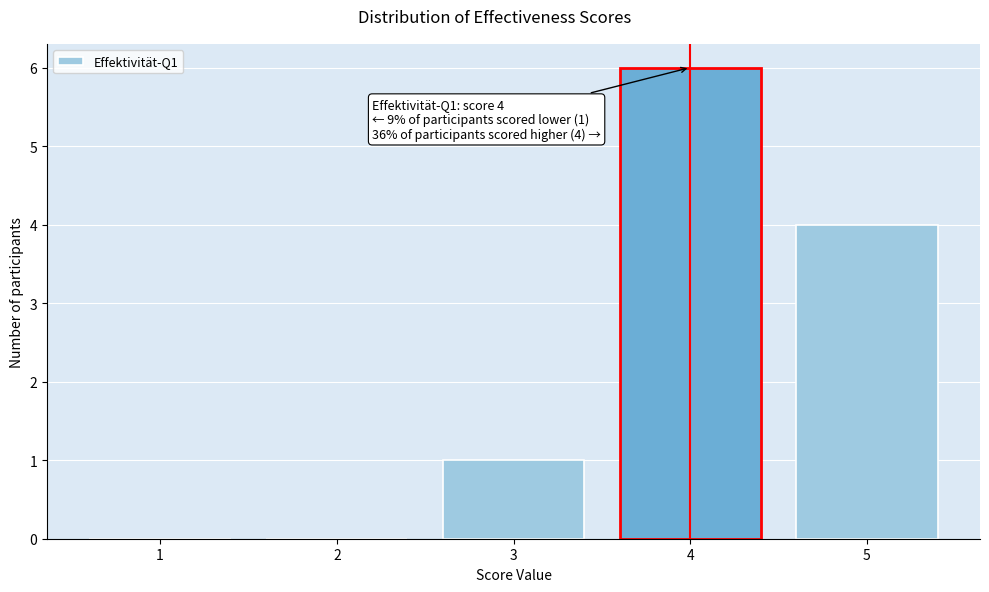

Reading right to left, transcribe all the data shown in this chart.

5=4	4=6	3=1	2=0	1=0